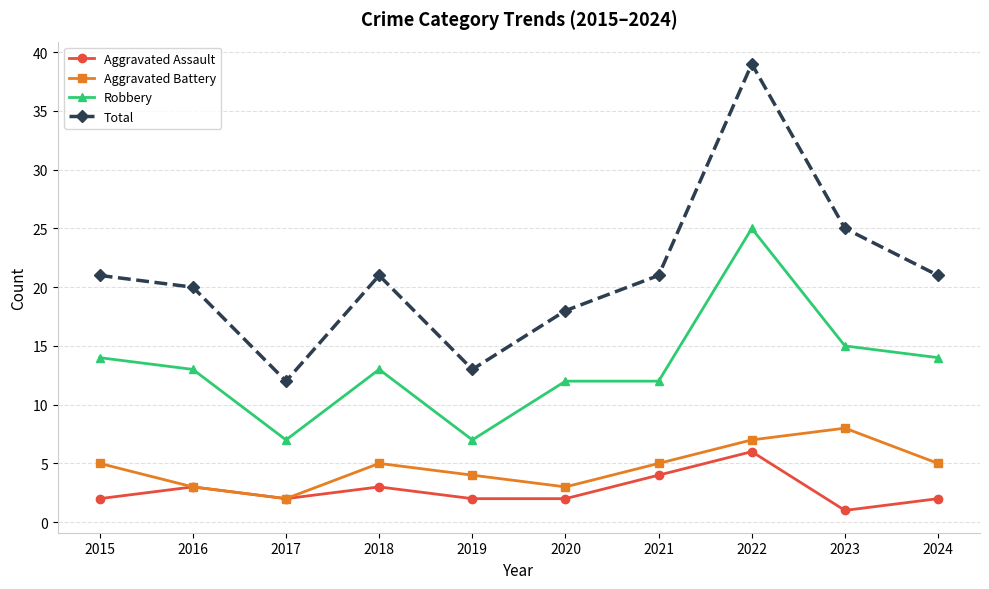

What is the sum of the Aggravated Assault values at 2024 and 2018?

5